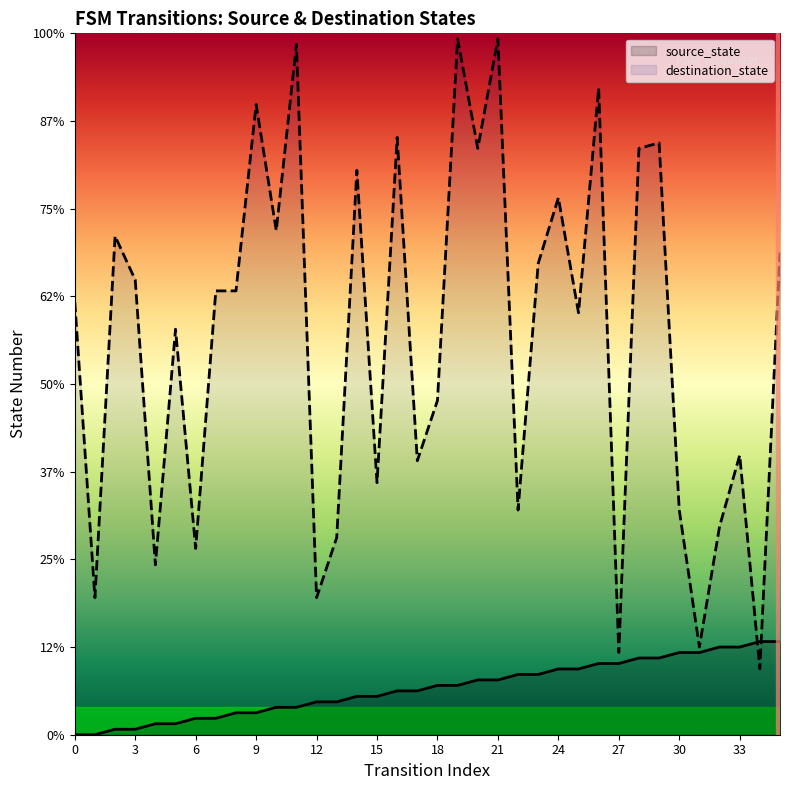

True or false: source_state has a value of 9 at 31.

False